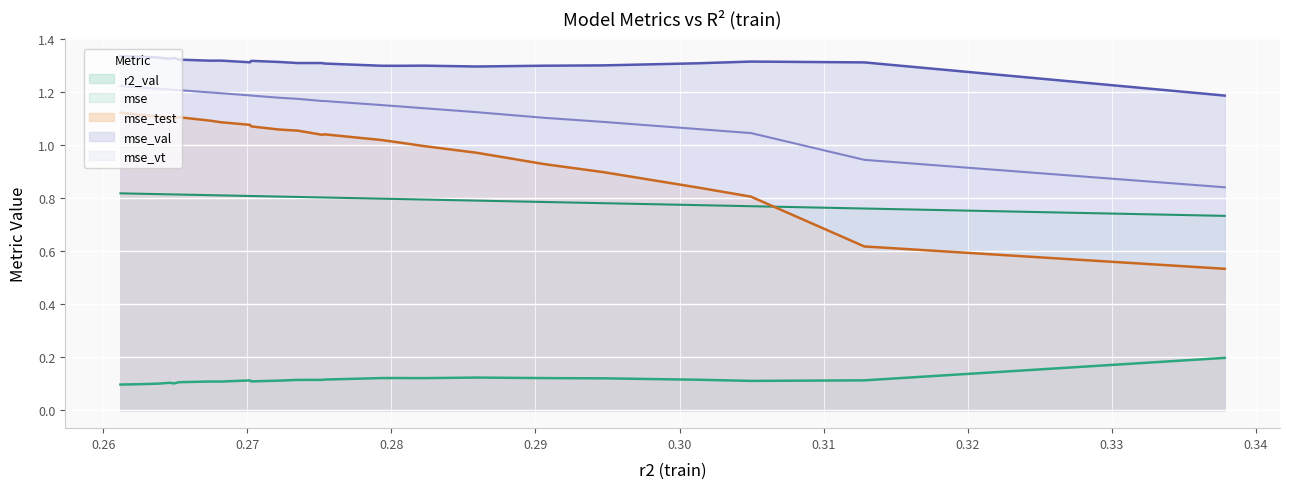

What is the sum of all mse_test values?

24.8